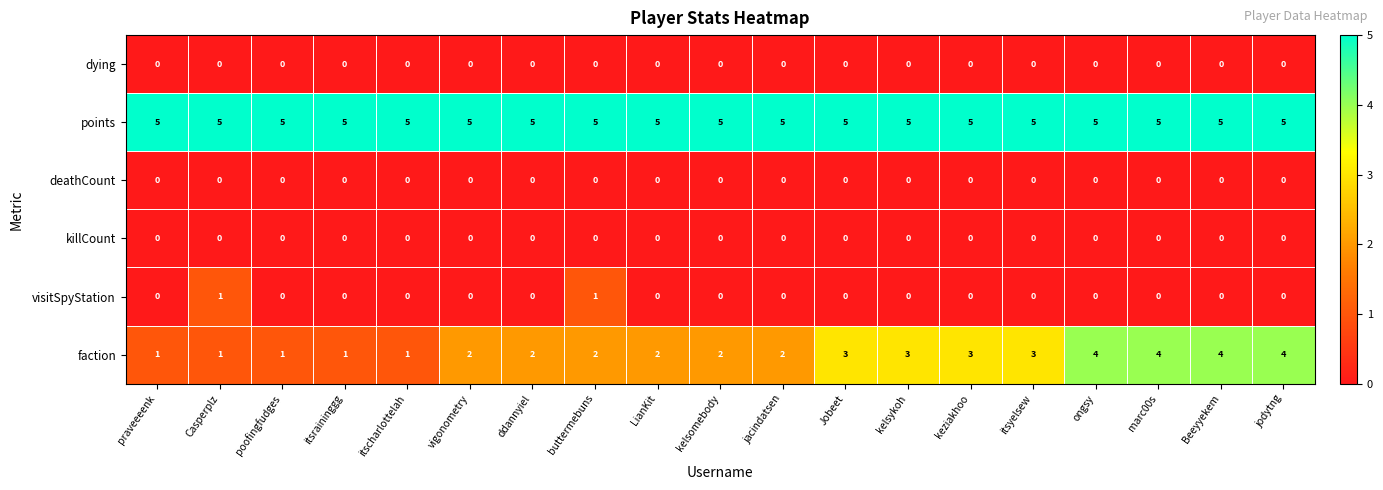

What is the total value across all series at ongsy?

9